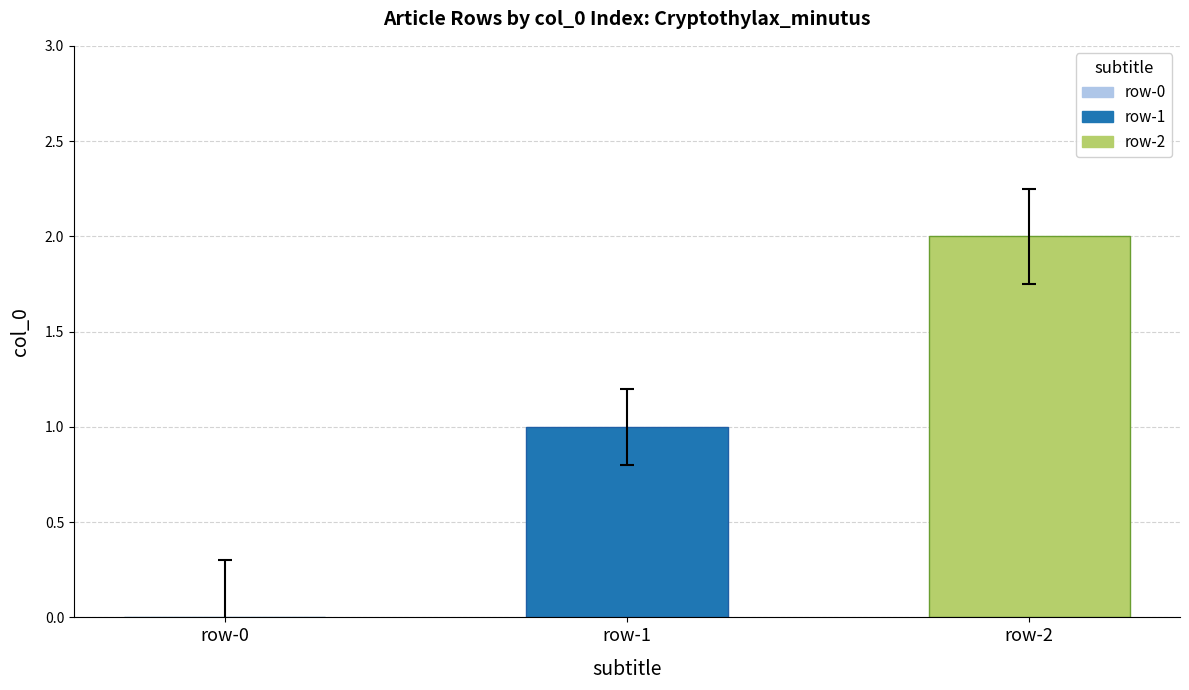

Is it true that the value at row-2 is 3?

False